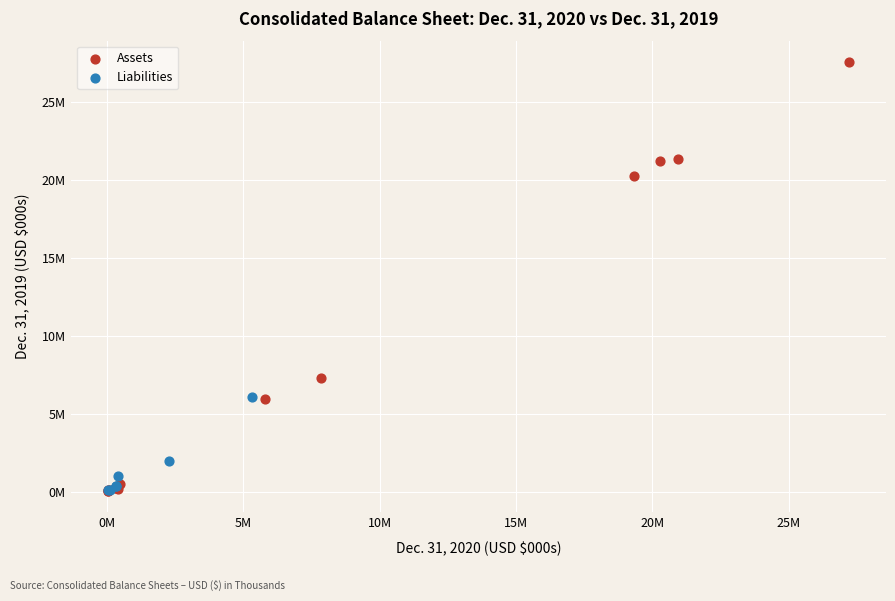

What are all the series names shown in the legend?

Assets, Liabilities